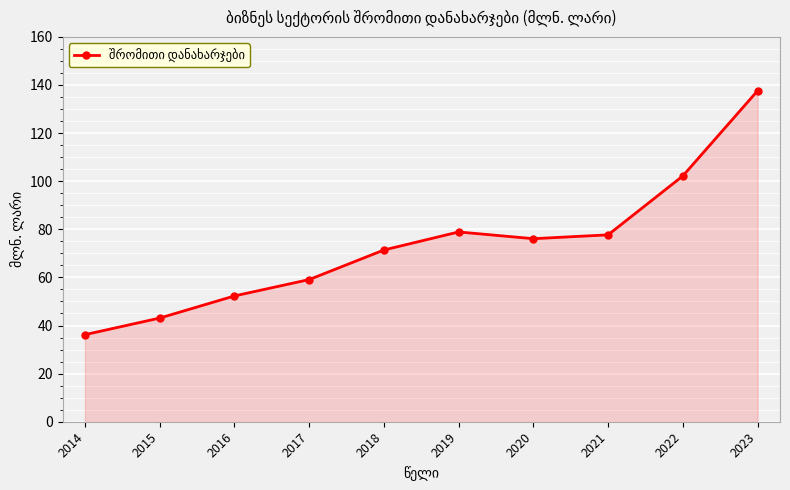

Between 2018 and 2020, which is larger?

2020